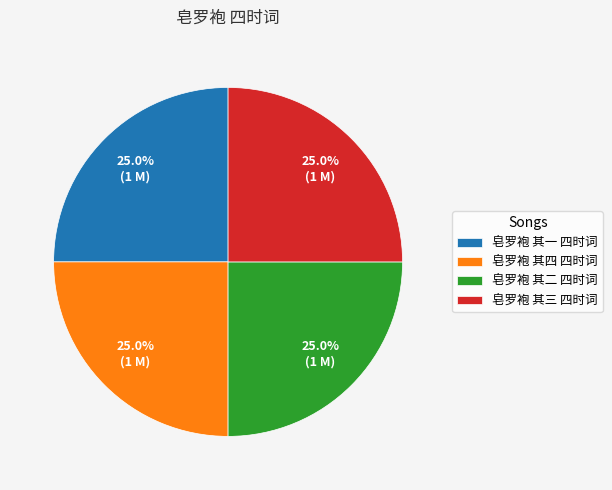

How much of the chart is everything except 皂罗袍 其一 四时词?

75.0%